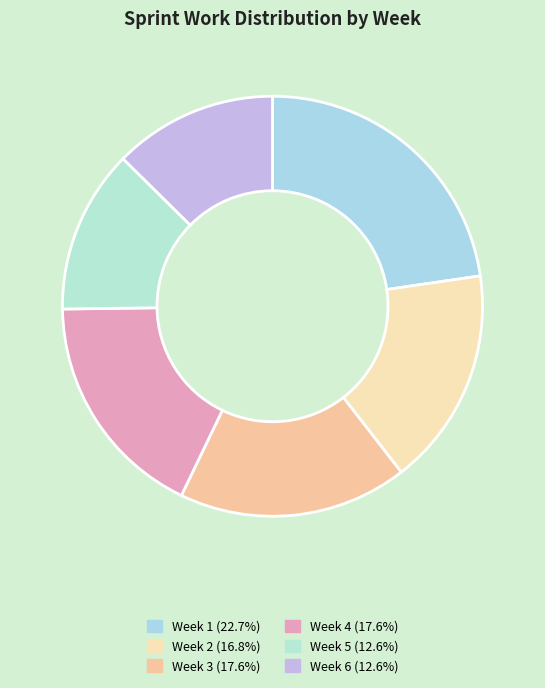

Which category has the biggest portion of the pie?

Week 1